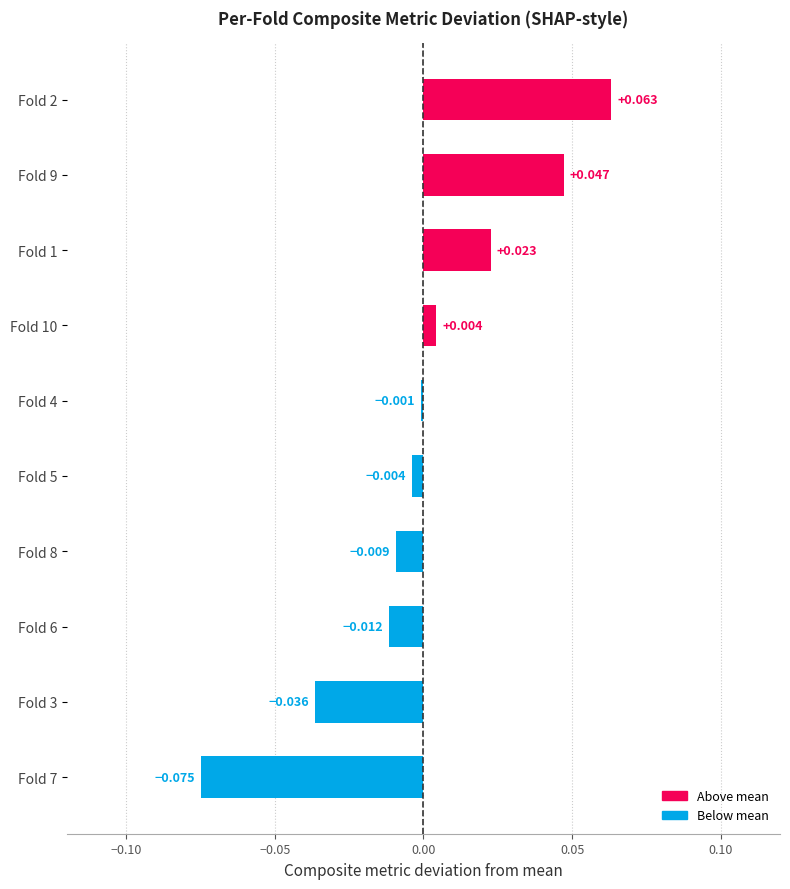

Are the bars horizontal?

Yes